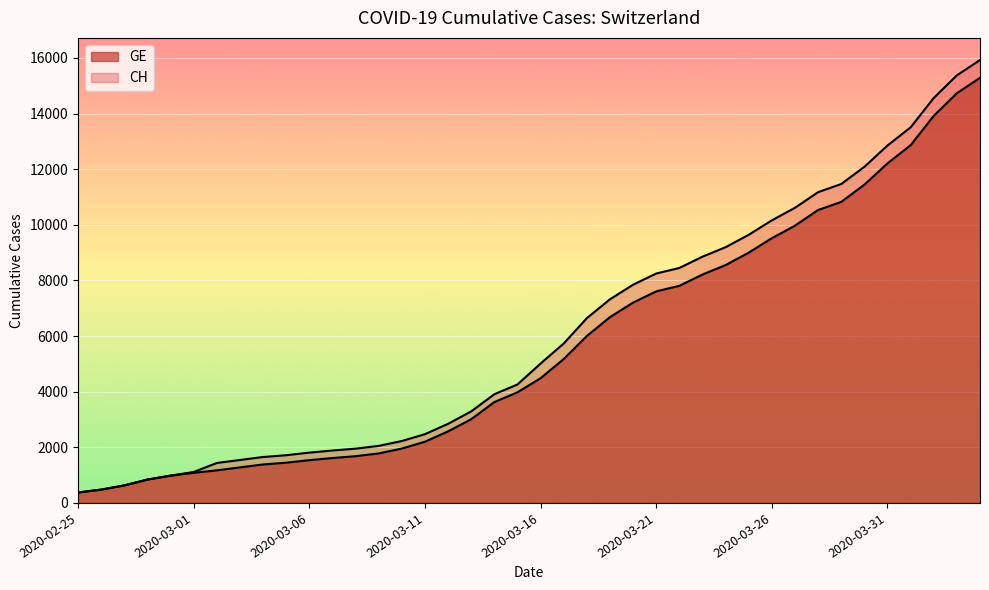

Reading right to left, extract all data points from this chart.

CH: 15926	15375	14561	13505	12852	12086	11467	11175	10613	10162	9642	9196	8855	8449	8249	7847	7323	6644	5731	5012	4259	3908	3291	2845	2472	2226	2051	1952	1885	1809	1715	1652	1544	1436	1113	981	840	630	479	375
GE: 15284	14733	13919	12863	12210	11444	10825	10533	9971	9520	9000	8554	8213	7807	7607	7205	6681	6002	5174	4485	3978	3627	3010	2574	2201	1955	1780	1681	1614	1538	1447	1384	1278	1171	1083	981	840	630	479	375